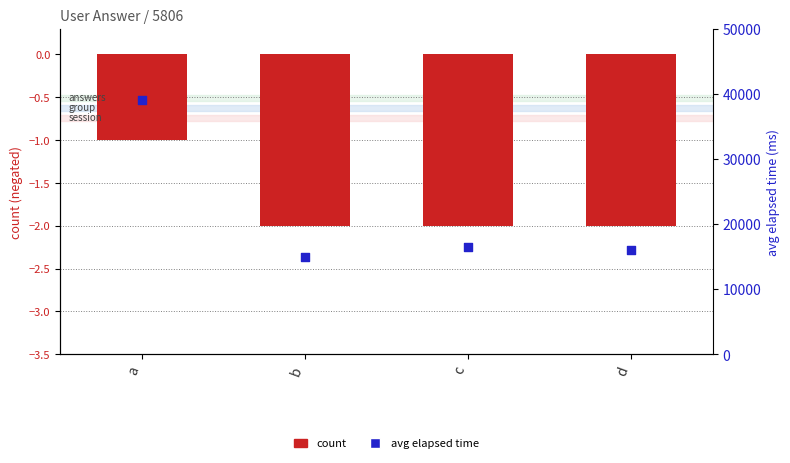

Which series contains the lowest Y value?

count